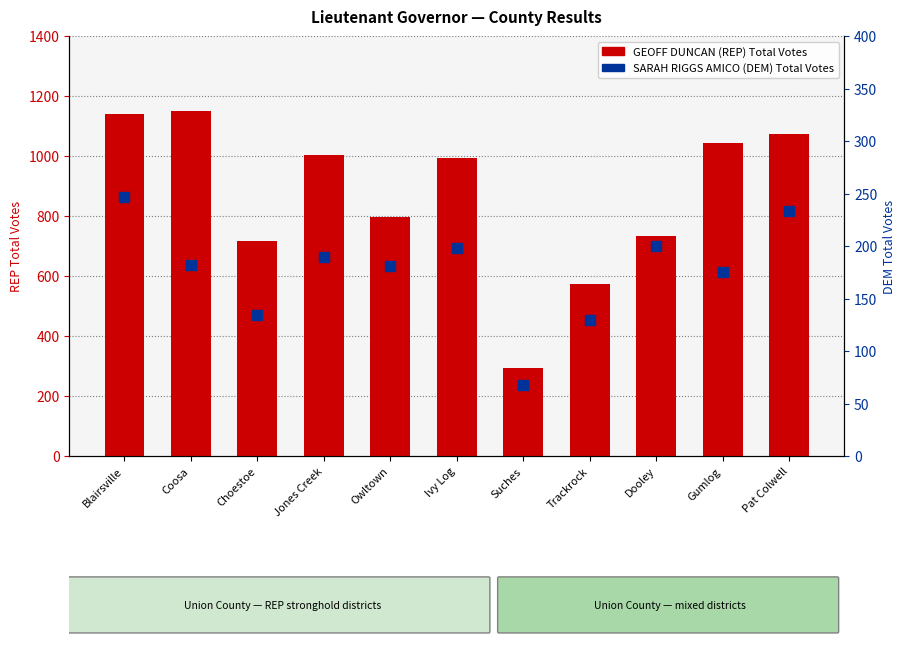

What is the minimum value shown in the chart?

68